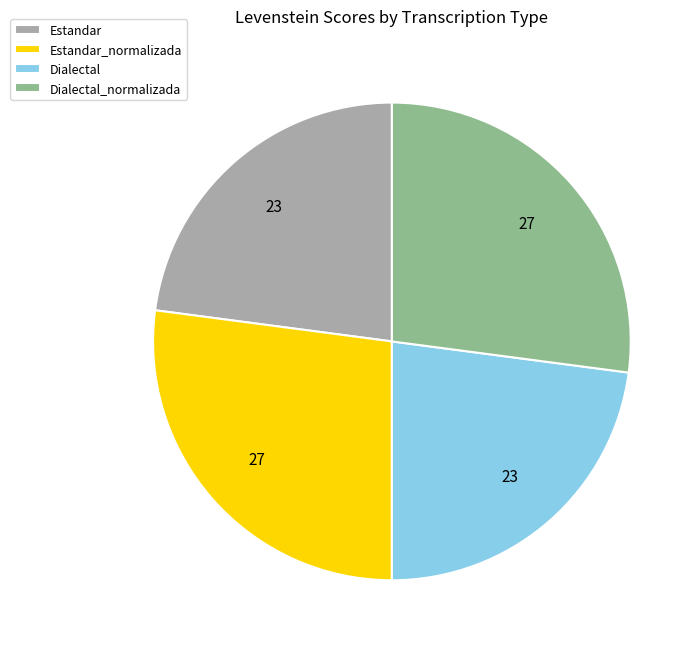

The Dialectal slice represents 30% of the pie. True or false?

False